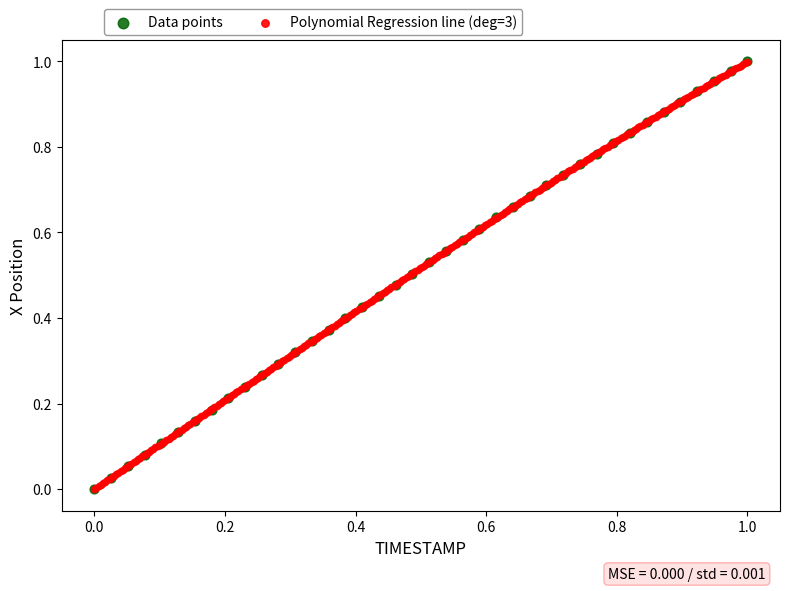

What are all the series names shown in the legend?

Data points, Polynomial Regression line (deg=3)